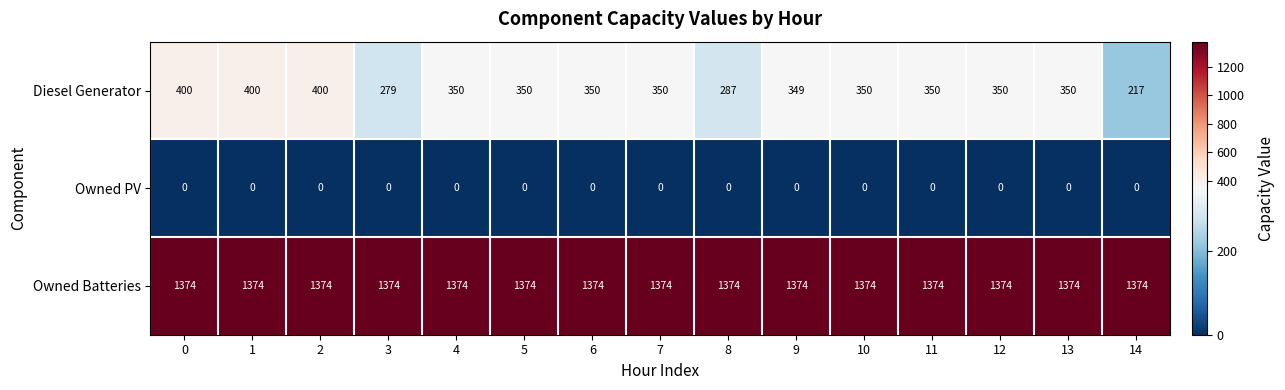

List the series in order of their peak value, highest first.

Owned Batteries, Diesel Generator, Owned PV